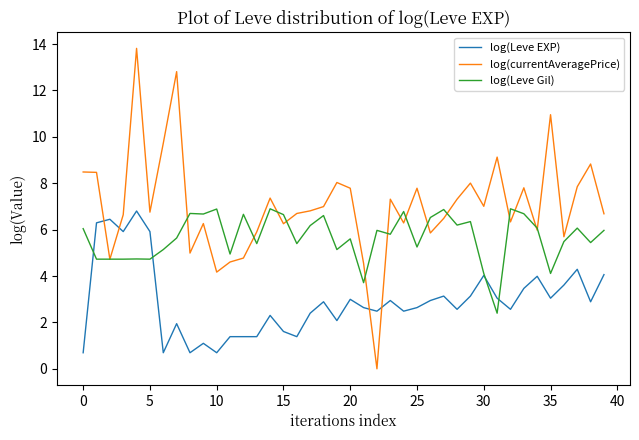

Rank the series by their average value, from highest to lowest.

log(currentAveragePrice), log(Leve Gil), log(Leve EXP)